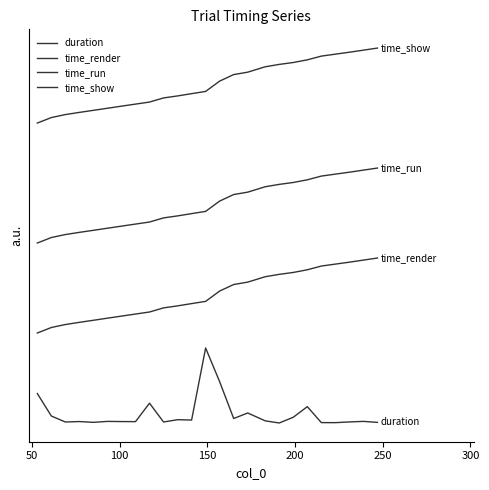

True or false: time_render and time_show intersect in this chart.

False